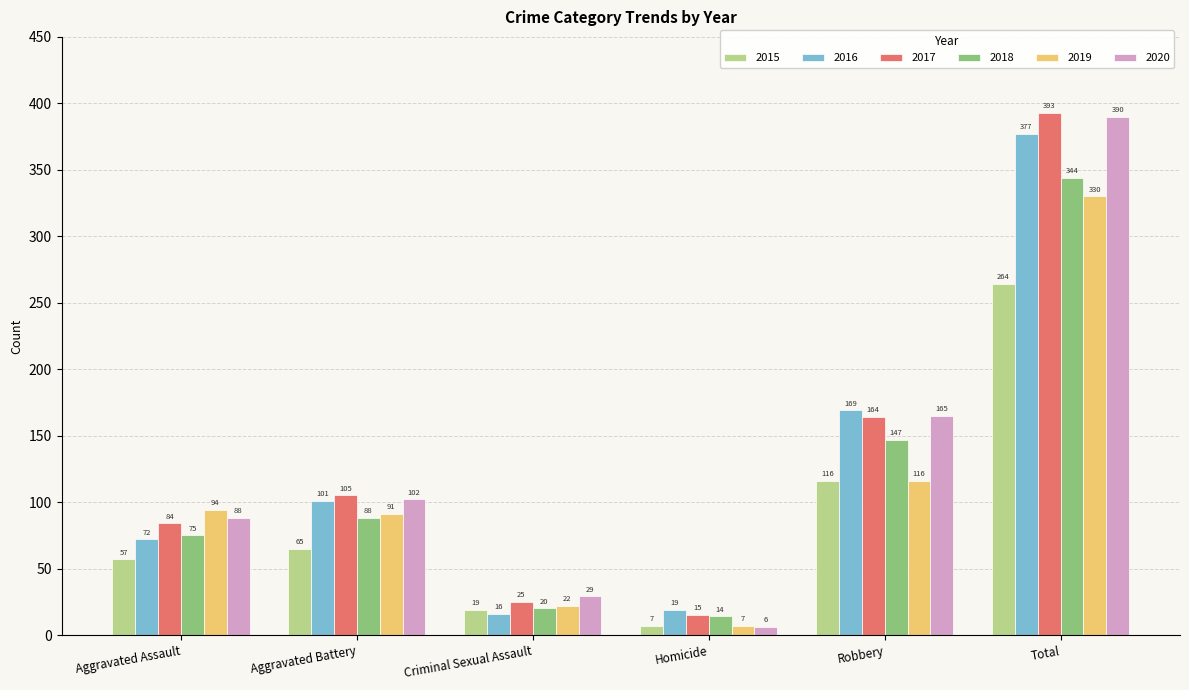

Which label corresponds to the largest value in the chart?

Total